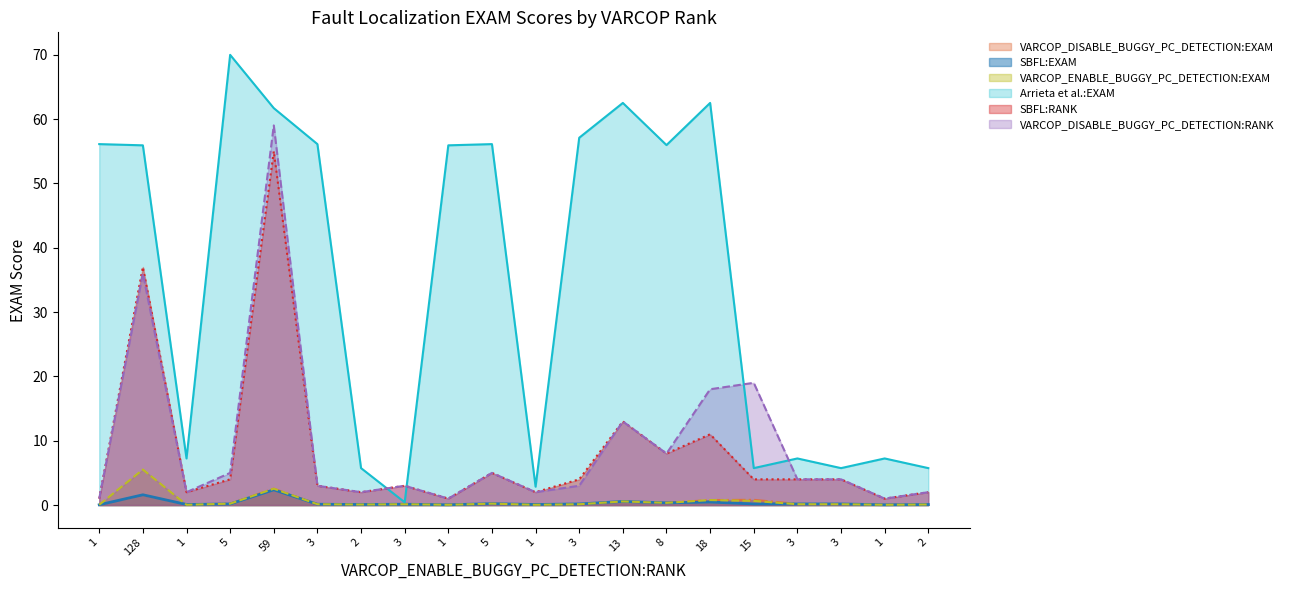

Reading left to right, what are all the values shown in this chart?

VARCOP_DISABLE_BUGGY_PC_DETECTION:EXAM: 0.0	1.6	0.1	0.2	2.5	0.1	0.1	0.1	0.0	0.2	0.1	0.1	0.6	0.3	0.8	0.8	0.2	0.2	0.0	0.1
SBFL:EXAM: 0.0	1.6	0.1	0.2	2.4	0.1	0.1	0.1	0.0	0.2	0.1	0.2	0.6	0.3	0.5	0.2	0.2	0.2	0.0	0.1
VARCOP_ENABLE_BUGGY_PC_DETECTION:EXAM: 0.0	5.5	0.0	0.2	2.5	0.1	0.1	0.1	0.0	0.2	0.0	0.1	0.6	0.3	0.8	0.6	0.1	0.1	0.0	0.1
Arrieta et al.:EXAM: 56.1	55.9	7.2	70.0	61.7	56.1	5.7	0.4	55.9	56.1	2.9	57.1	62.5	55.9	62.5	5.7	7.2	5.7	7.2	5.7
SBFL:RANK: 1.0	37.0	2.0	4.0	55.0	3.0	2.0	3.0	1.0	5.0	2.0	4.0	13.0	8.0	11.0	4.0	4.0	4.0	1.0	2.0
VARCOP_DISABLE_BUGGY_PC_DETECTION:RANK: 1.0	36.0	2.0	5.0	59.0	3.0	2.0	3.0	1.0	5.0	2.0	3.0	13.0	8.0	18.0	19.0	4.0	4.0	1.0	2.0